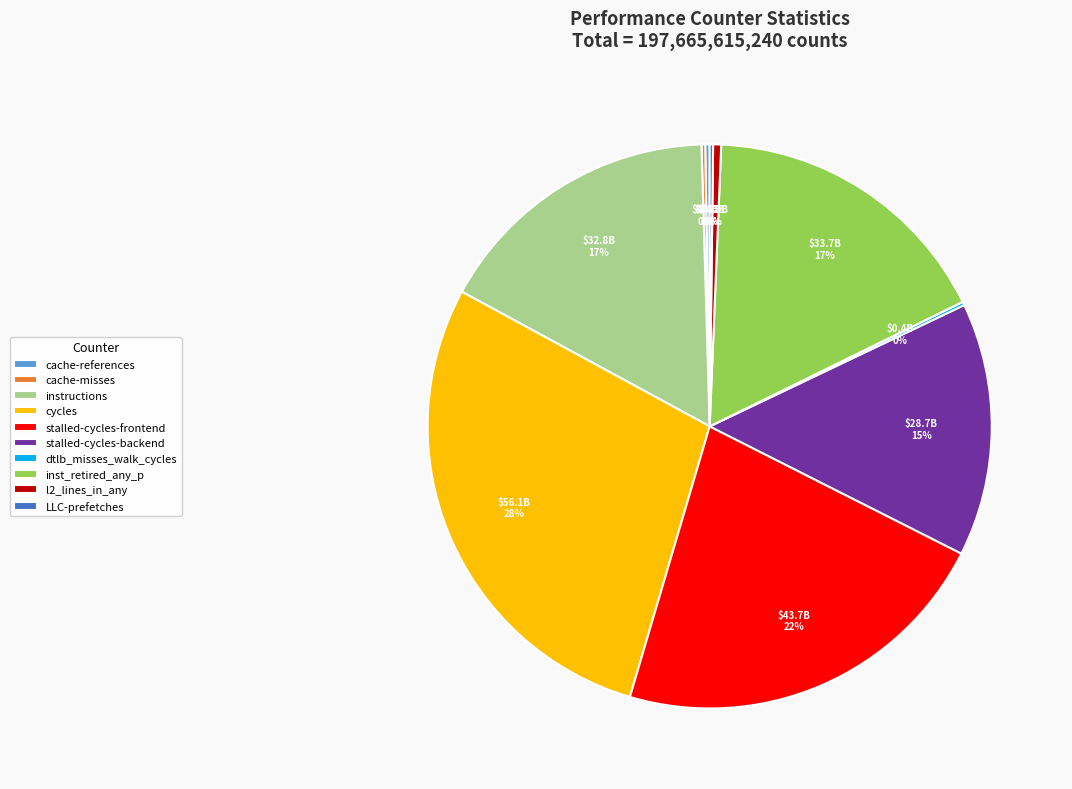

To the nearest percent, what is the difference between the largest and smallest slice percentages?

28%